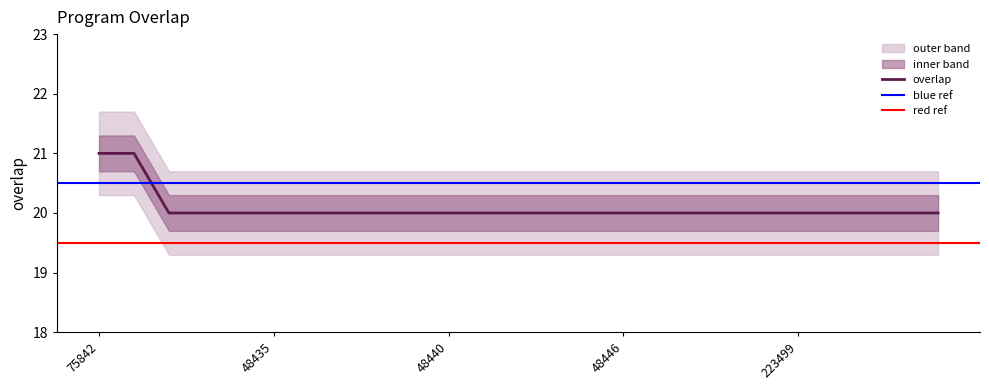

What is the approximate value at 106487?

20